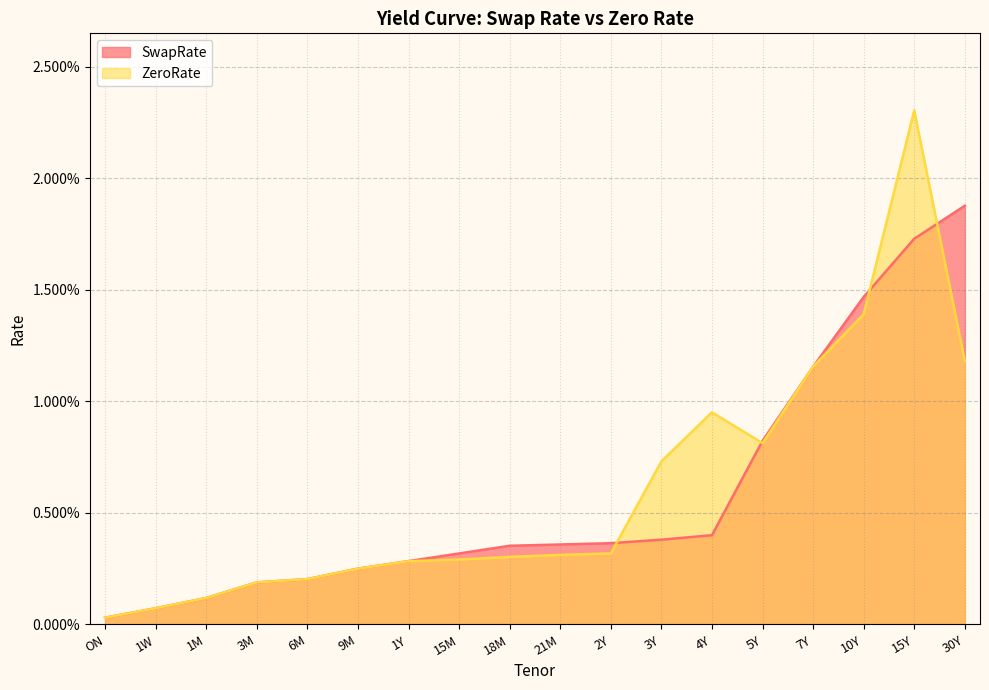

What position from the right is 5Y?

5